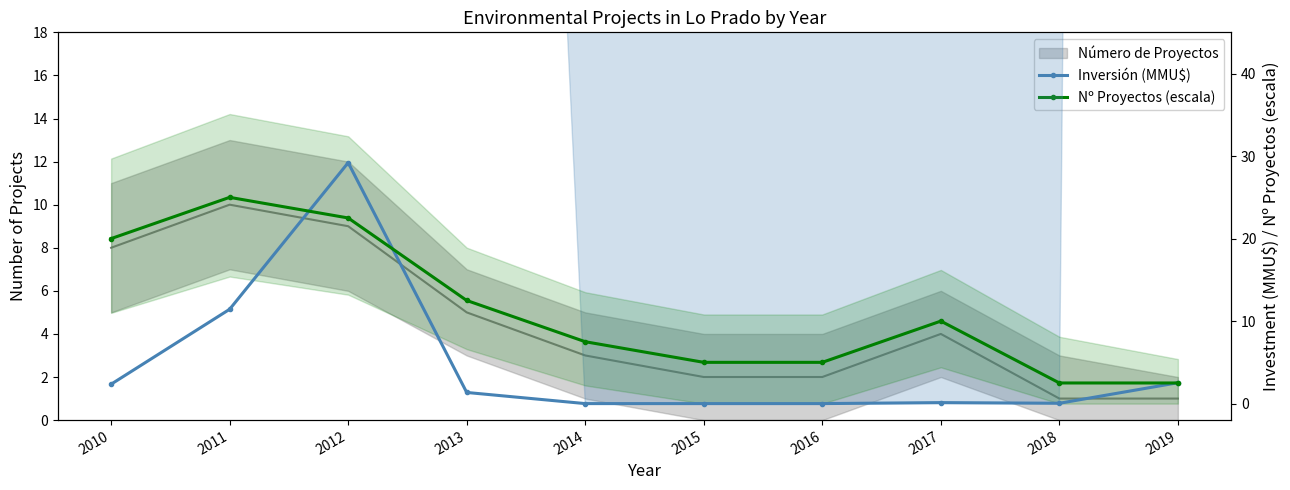

Where does the Inversión (MMU$) series first go above 1?

2010